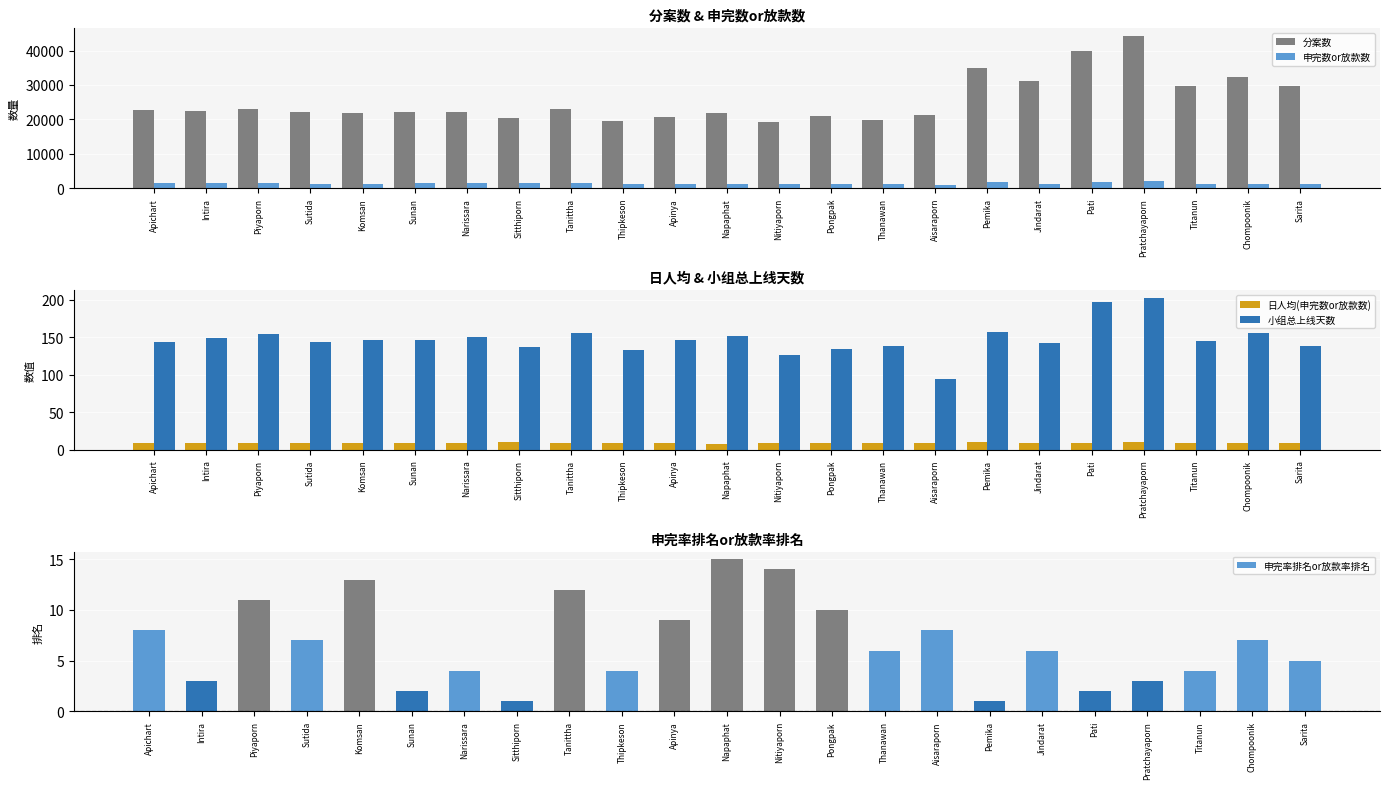

Between Intira and Pemika, which series saw the biggest shift?

分案数